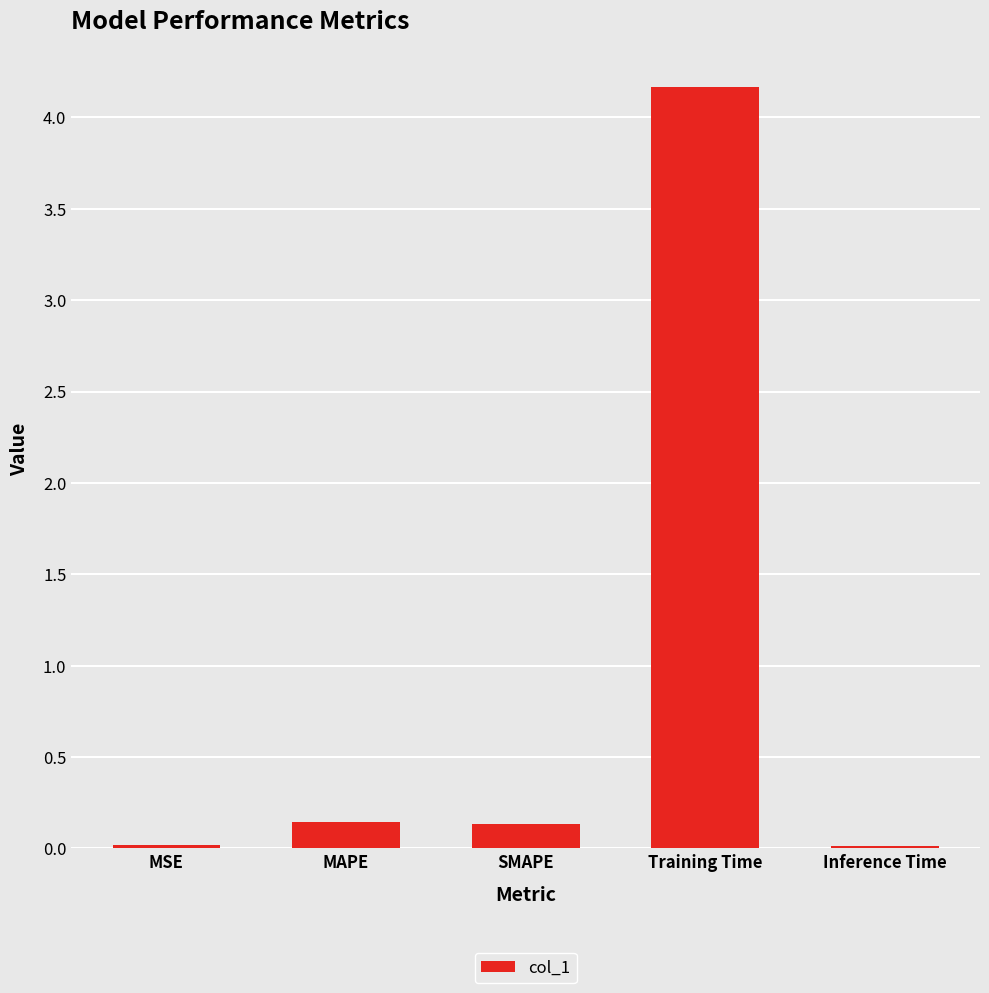

The chart shows a value of 0.9 at Training Time. True or false?

False